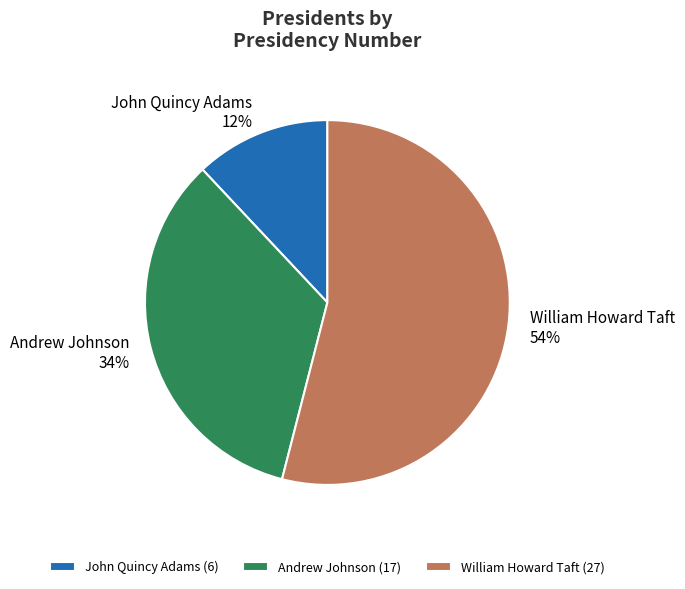

Combined, do Andrew Johnson and William Howard Taft account for over 50%?

Yes